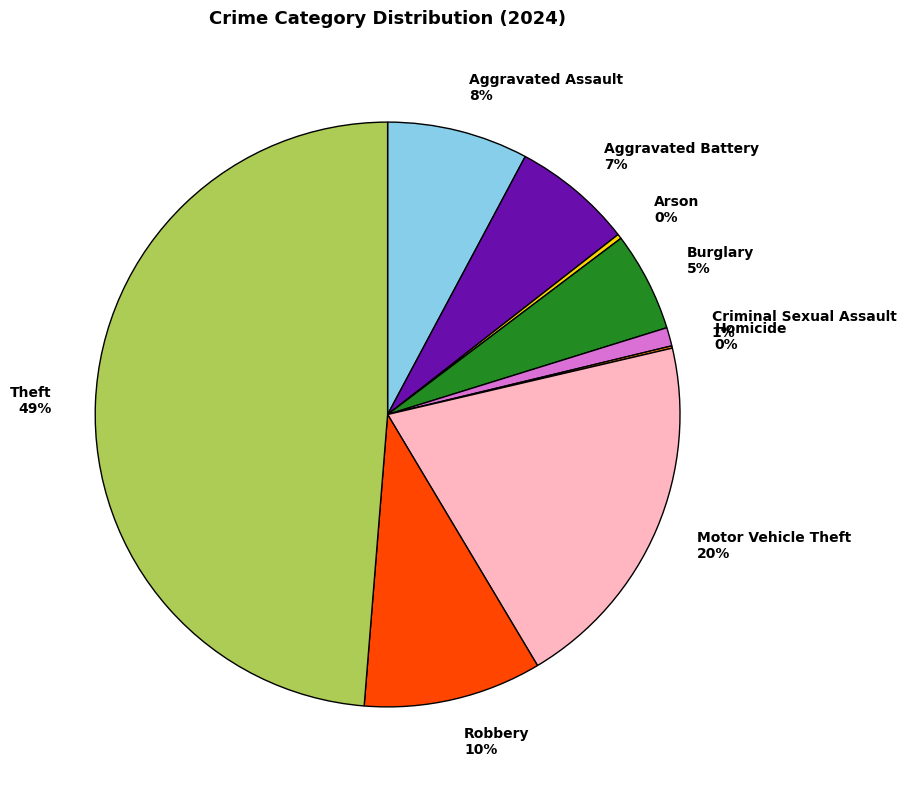

To the nearest percent, what is the difference between the largest and smallest slice percentages?

49%